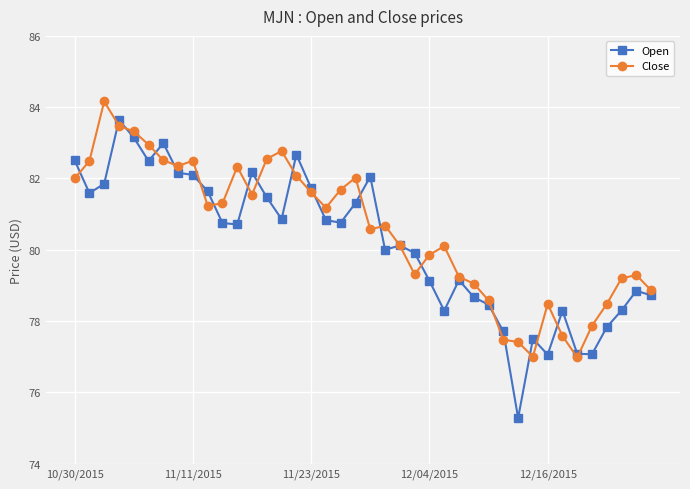

At how many categories does at least one series exceed 76?

40